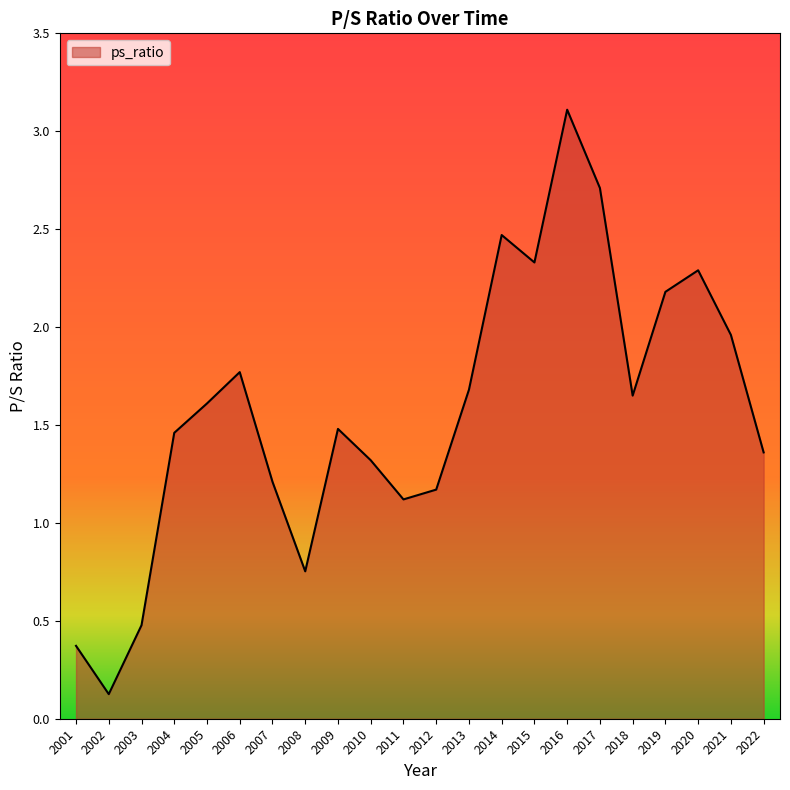

Where is the first local maximum?

2006